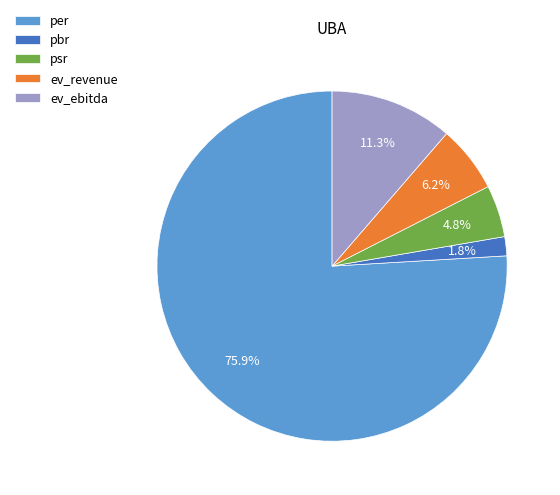

The psr slice represents 5% of the pie. True or false?

True